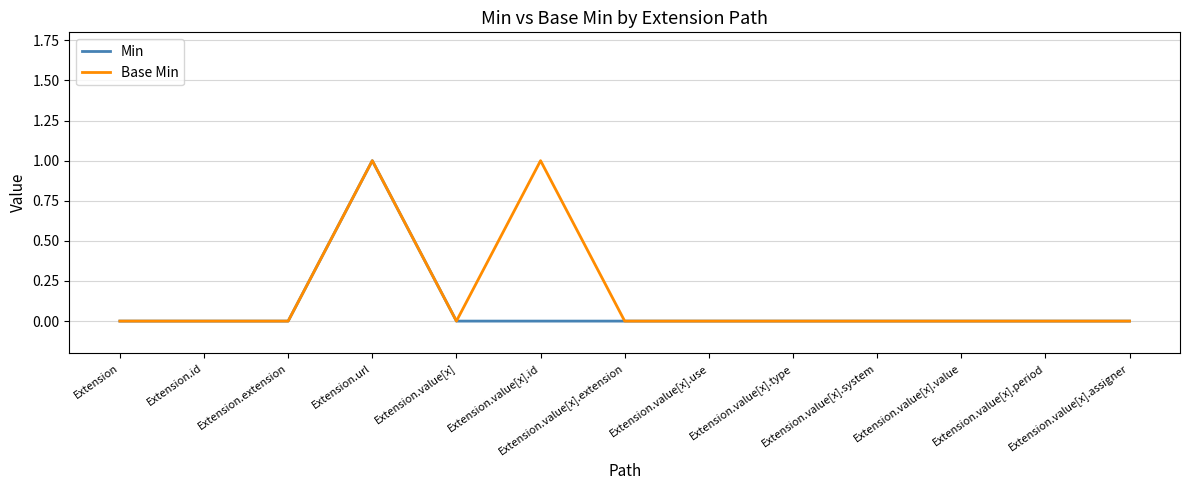

What position from the right is Extension?

13